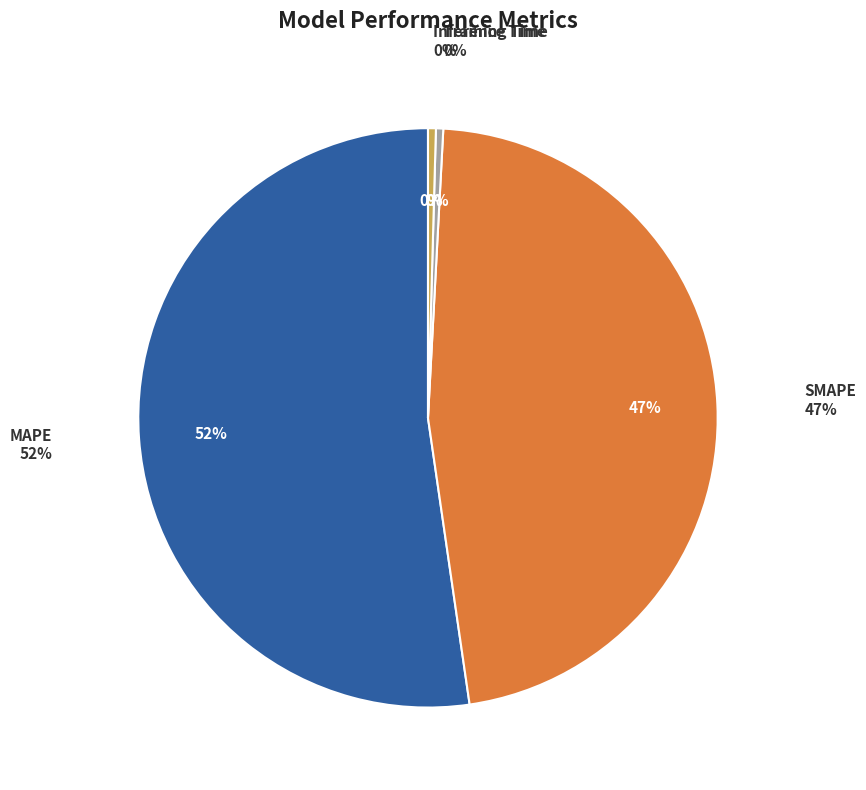

Rank the categories by value from lowest to highest.

Training Time, Inference Time, SMAPE, MAPE